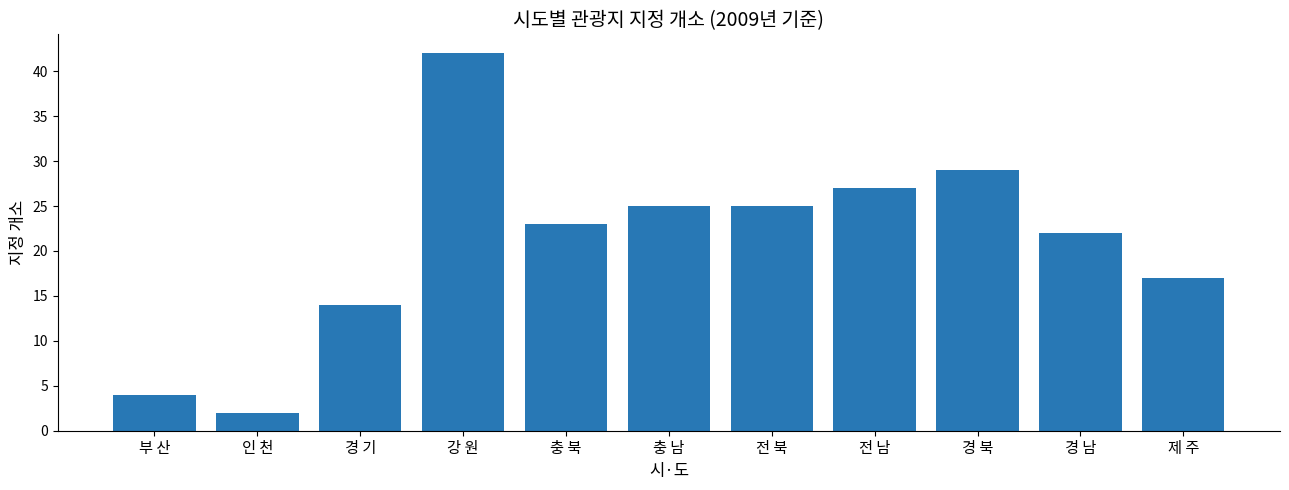

Reading left to right, what are all the values shown in this chart?

부 산=4	인 천=2	경 기=14	강 원=42	충 북=23	충 남=25	전 북=25	전 남=27	경 북=29	경 남=22	제 주=17